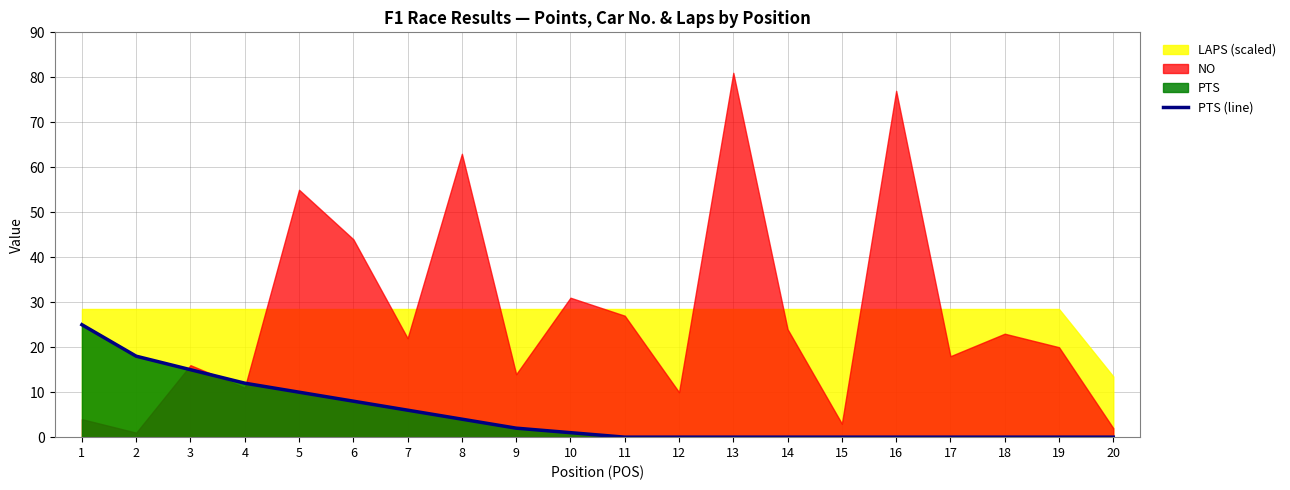

Reading left to right, list all the values displayed in this chart.

25	18	15	12	10	8	6	4	2	1	0	0	0	0	0	0	0	0	0	0